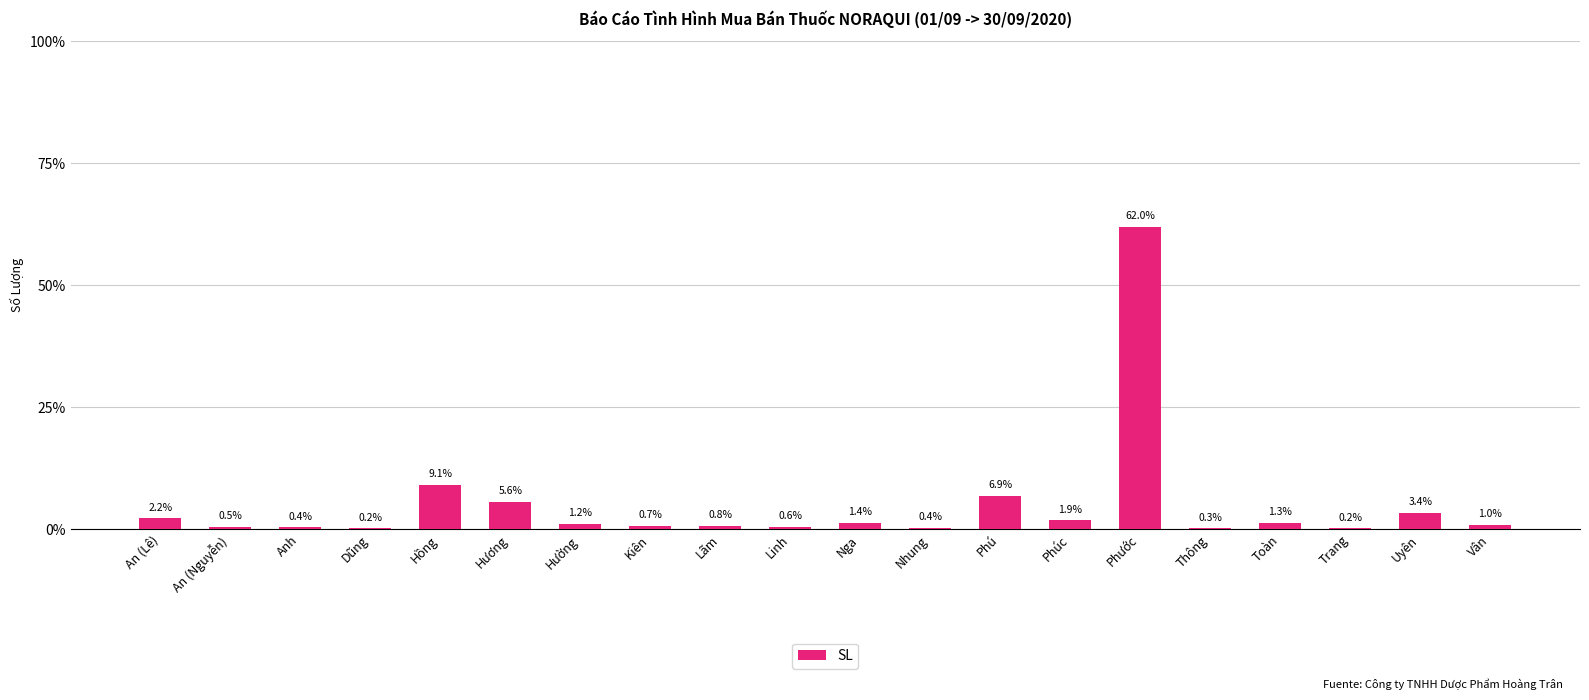

Reading left to right, extract all data points from this chart.

An (Lê)=2.2	An (Nguyễn)=0.5	Anh=0.4	Dũng=0.2	Hồng=9.1	Hương=5.6	Hường=1.2	Kiên=0.7	Lãm=0.8	Linh=0.6	Nga=1.4	Nhung=0.4	Phú=6.9	Phúc=1.9	Phước=62.0	Thông=0.3	Toàn=1.3	Trang=0.2	Uyên=3.4	Vân=1.0